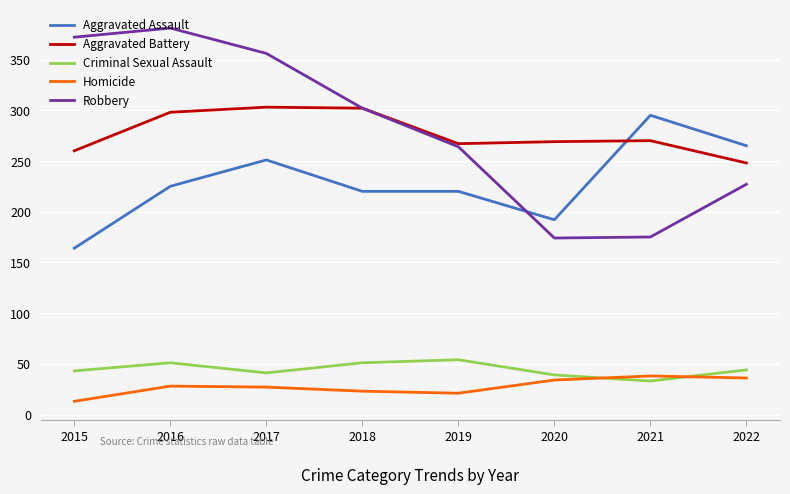

True or false: Robbery and Criminal Sexual Assault cross at least once.

False